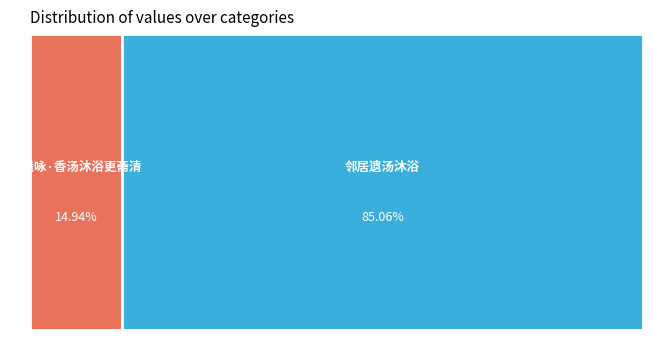

Is there a majority slice in this chart?

Yes